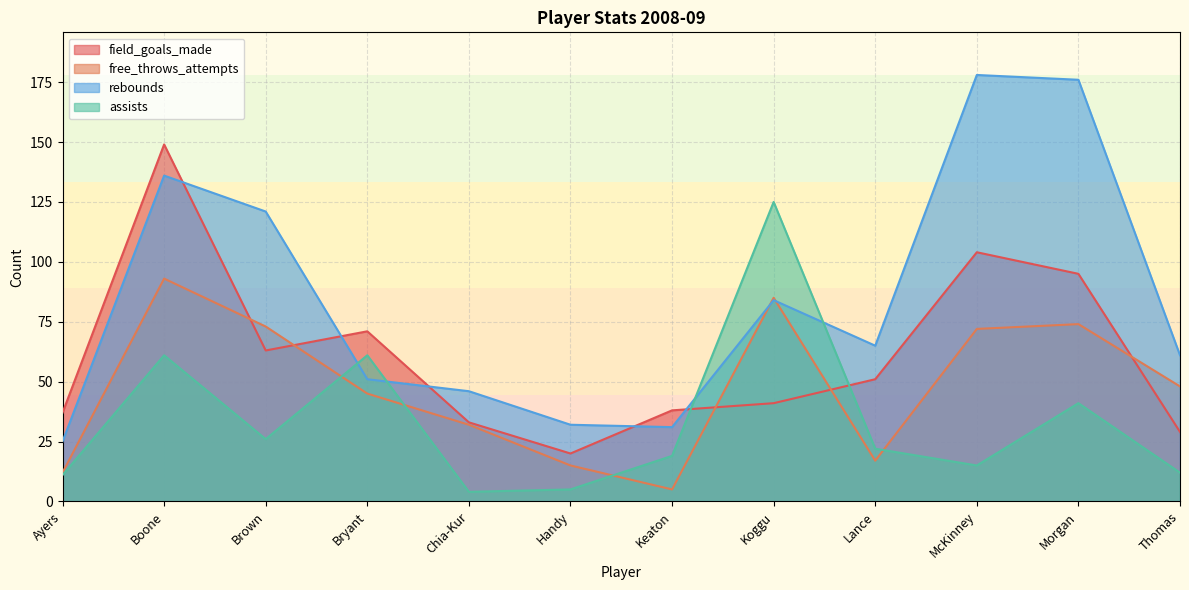

In assists, how many points are higher than both neighbors (excluding endpoints)?

4